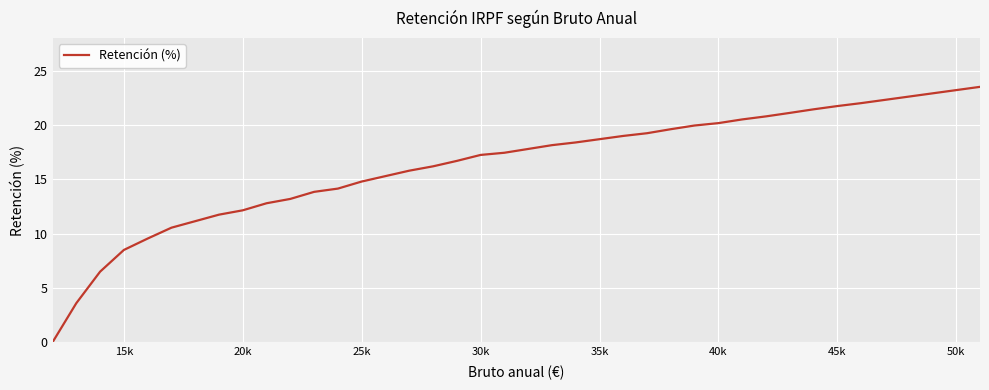

What is the difference between the maximum and minimum values?

23.5